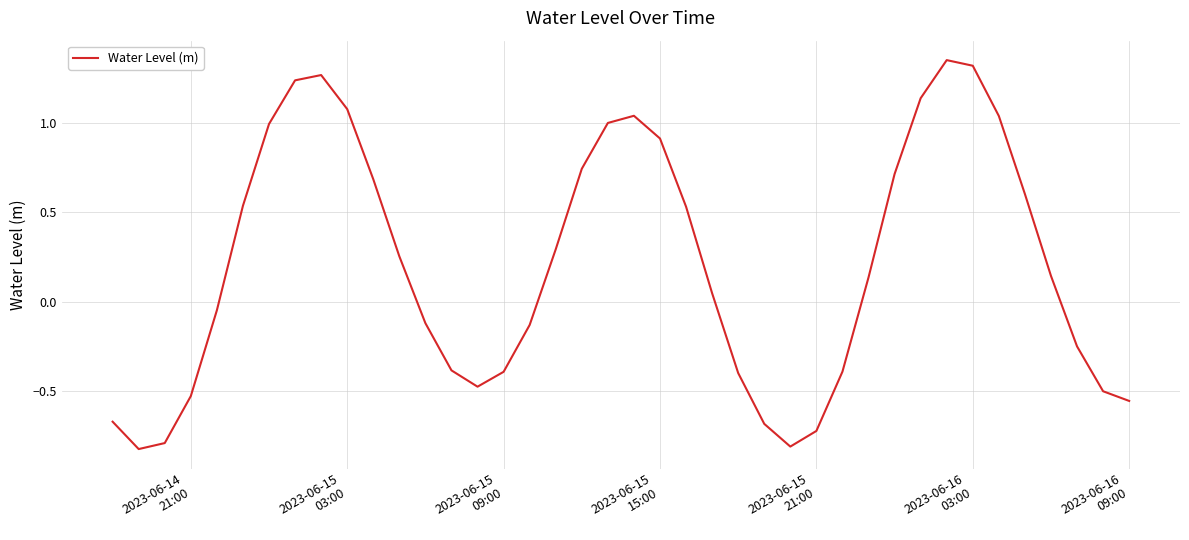

What is the sum of all values?

8.4